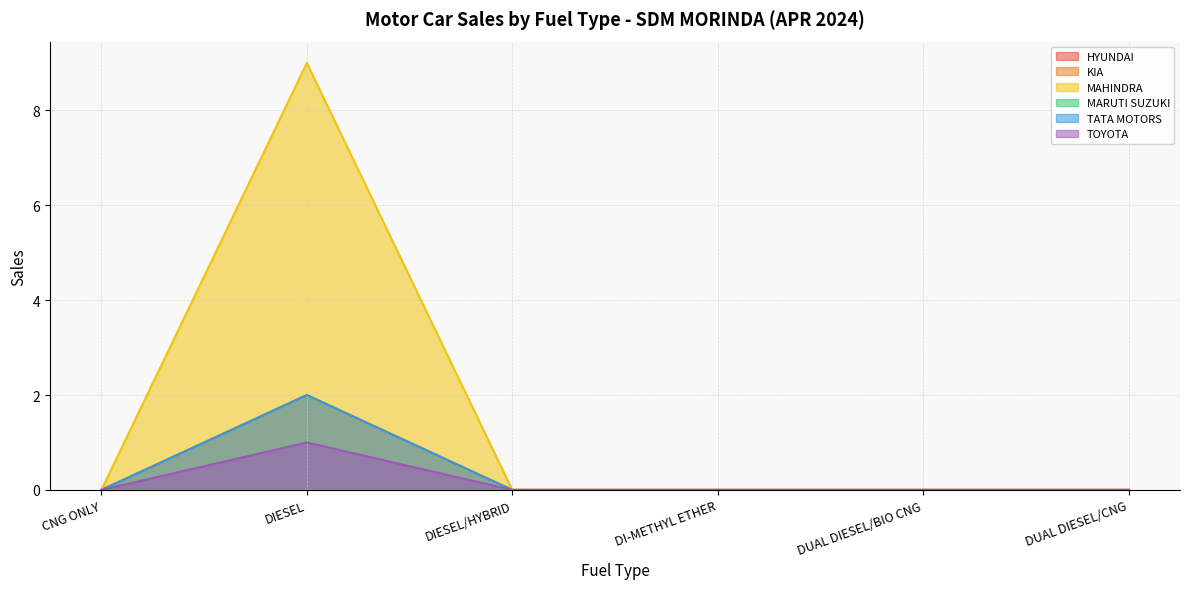

Is the value of TOYOTA KIRLOSKAR MOTOR PVT LTD at CNG ONLY greater than the value of MAHINDRA & MAHINDRA LIMITED at DUAL DIESEL/BIO CNG?

No